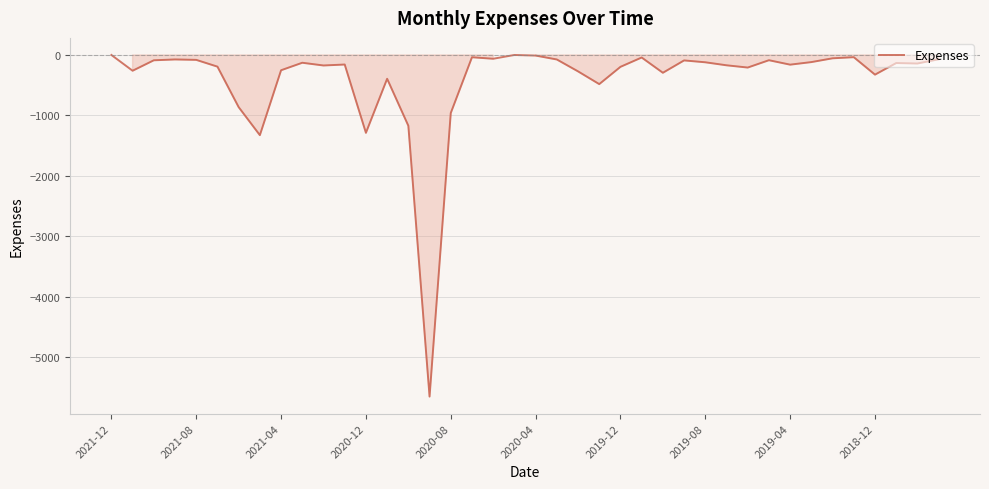

Does the chart have visible grid lines?

Yes